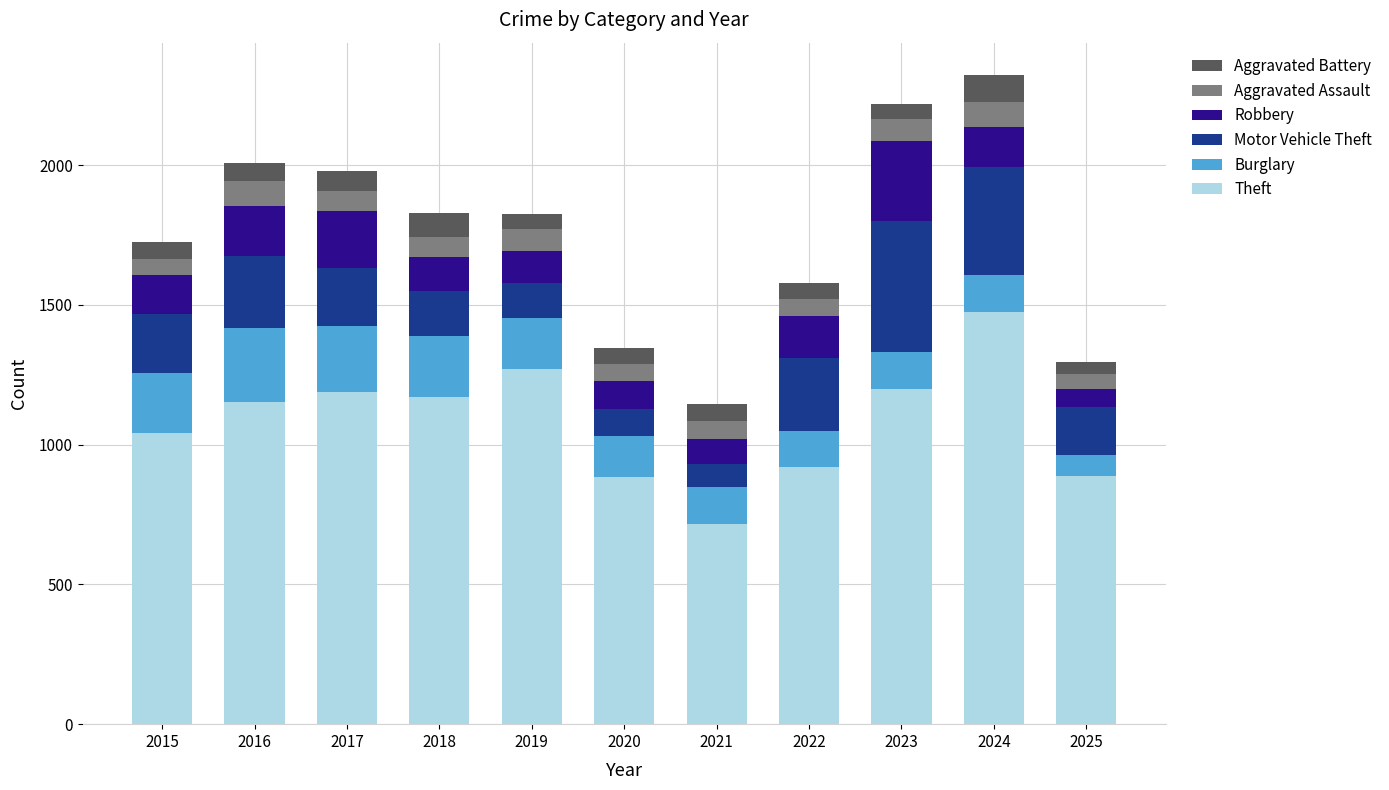

What is the difference between the maximum and minimum values in the Theft series?

757